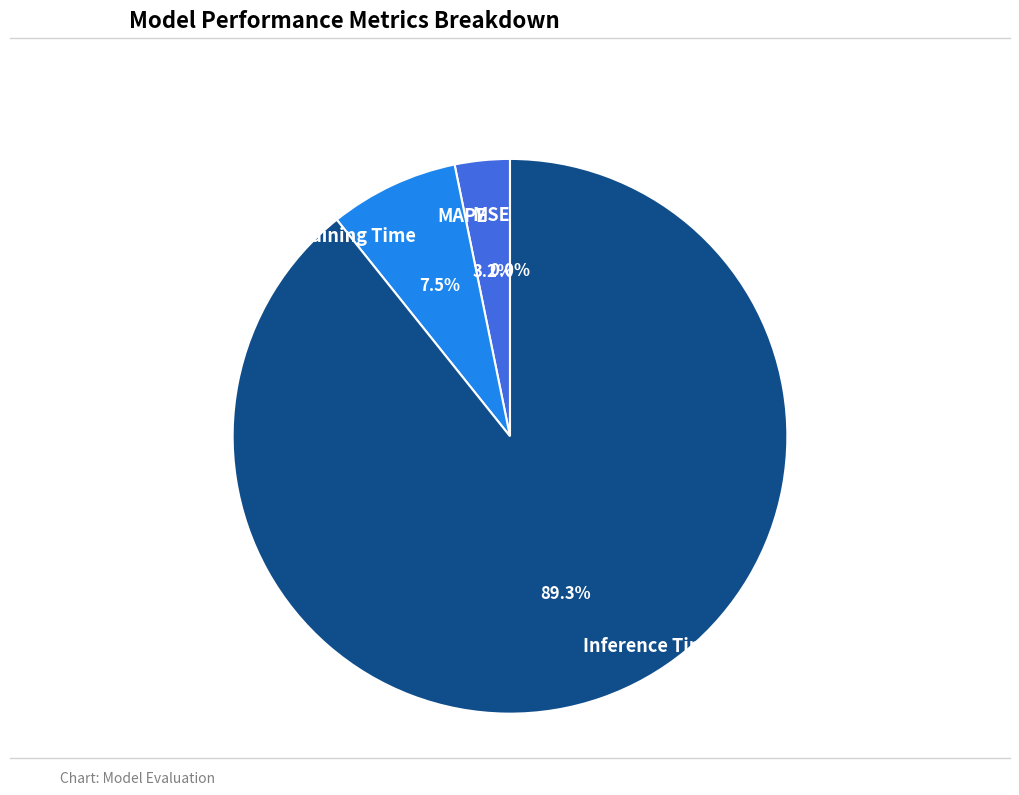

To the nearest percent, what is the difference between the largest and smallest slice percentages?

89%